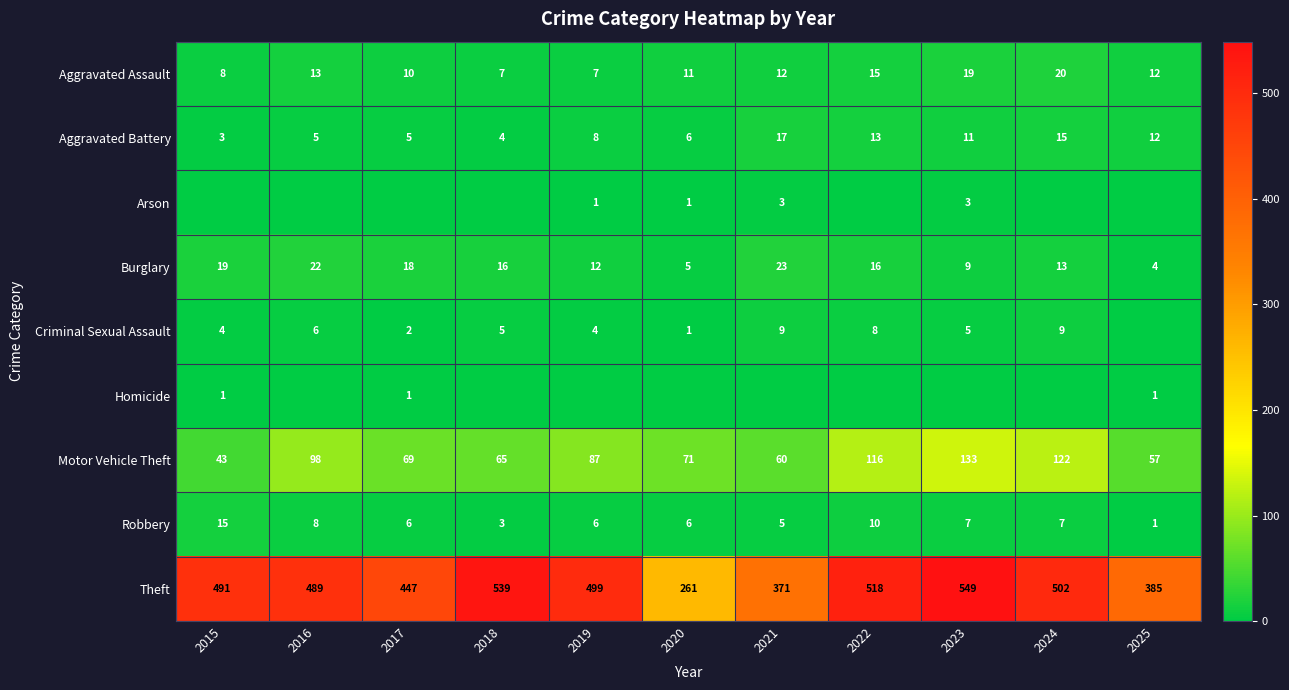

What is the difference between the maximum and minimum values in the Aggravated Assault series?

13